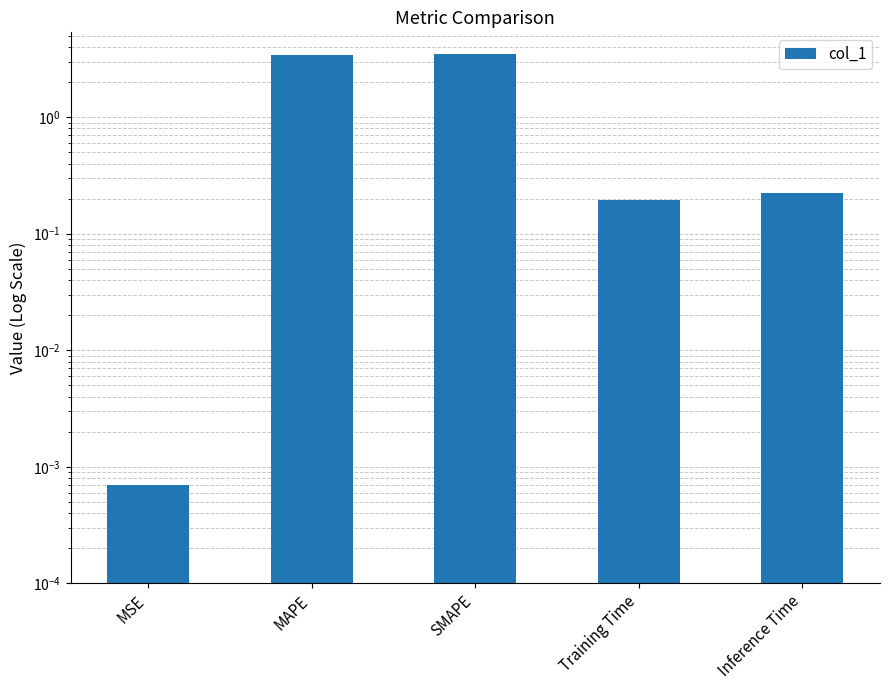

Are the bars grouped side by side (vs. stacked)?

No